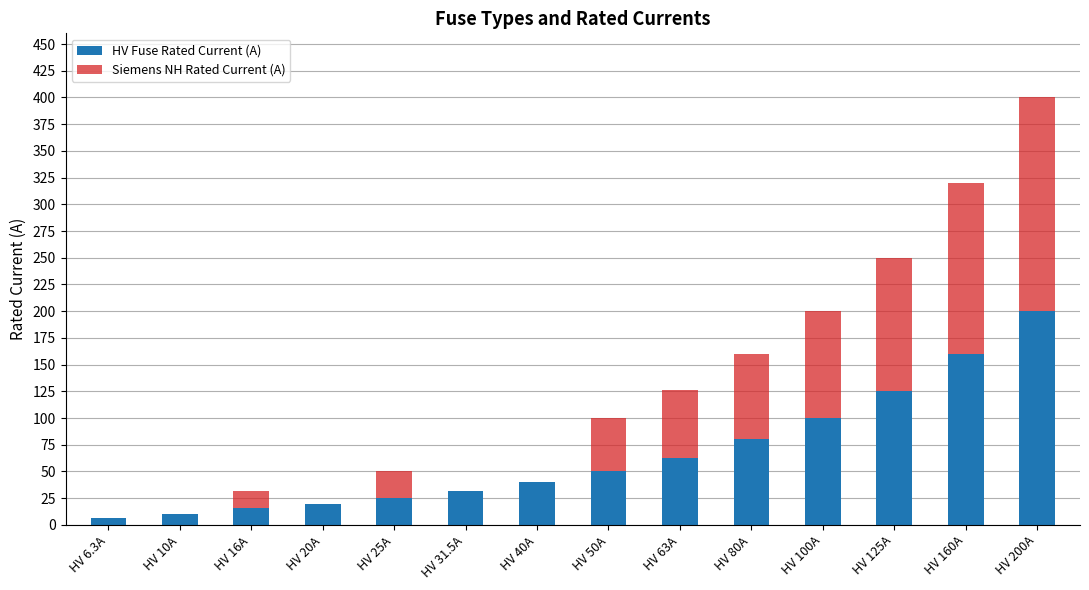

True or false: HV Fuse Rated Current (A) has a value of 125.0 at HV 125A.

True